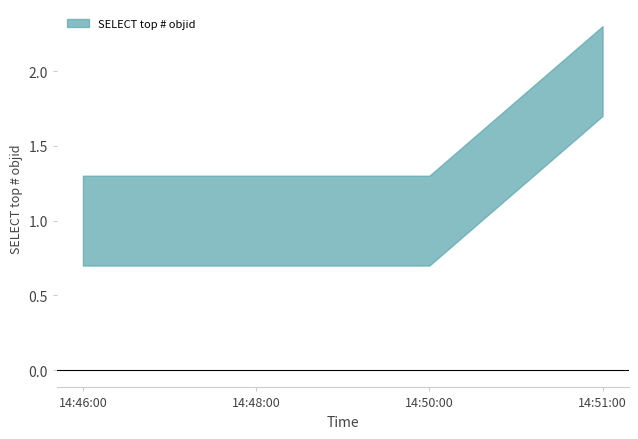

Is it true that the value at 14:48:00 is 1?

False